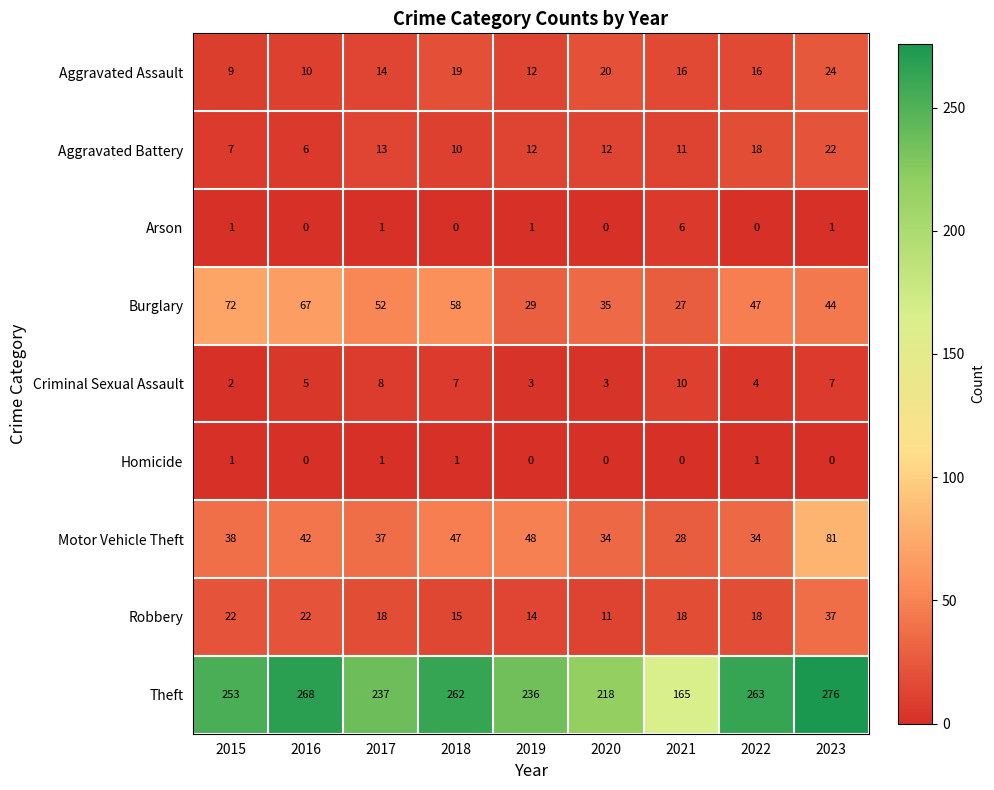

What is the difference between the maximum and second lowest values in the Aggravated Assault series?

14